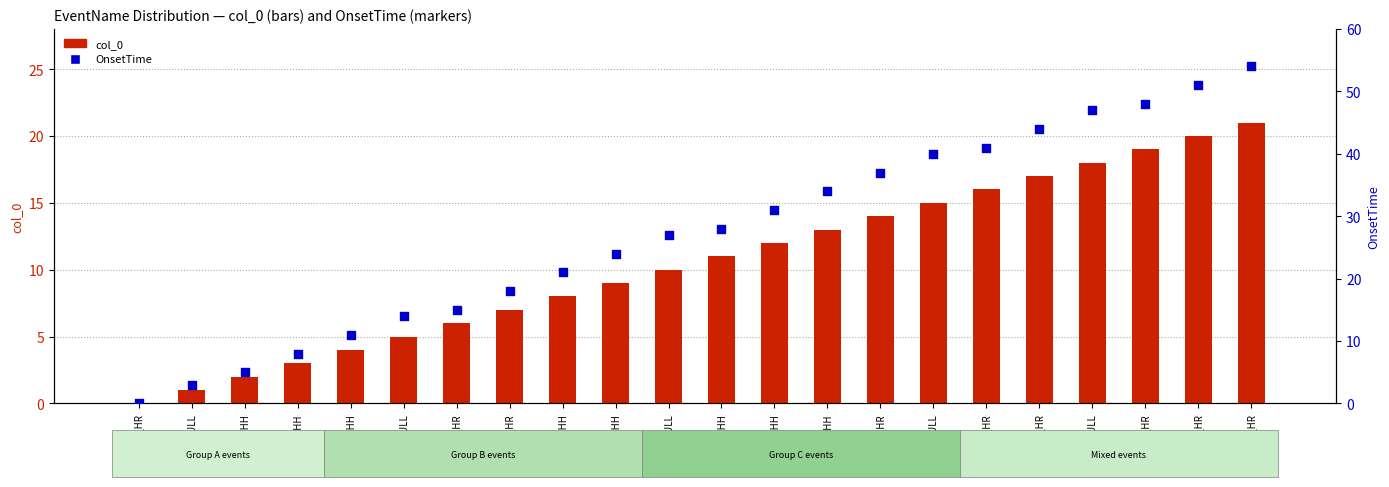

At how many categories does at least one series exceed 47?

3